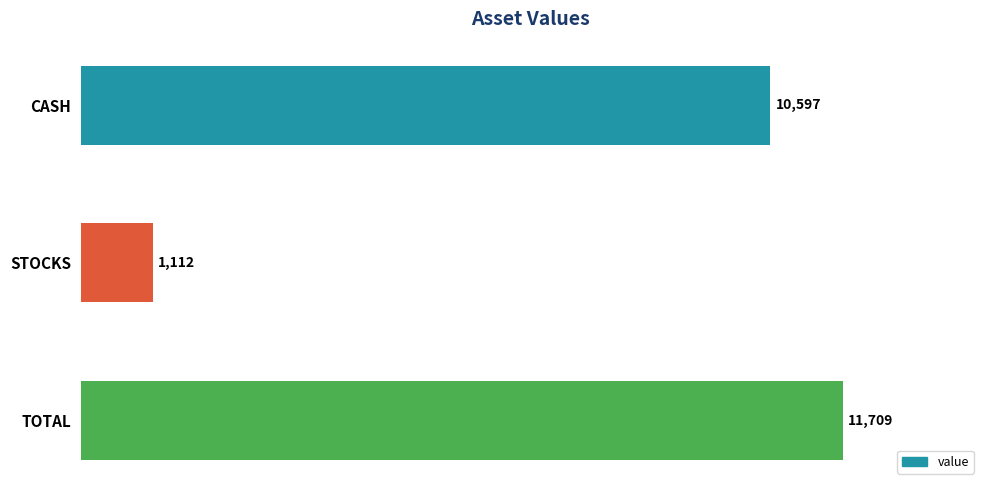

Rank the categories by value from lowest to highest.

STOCKS, CASH, TOTAL